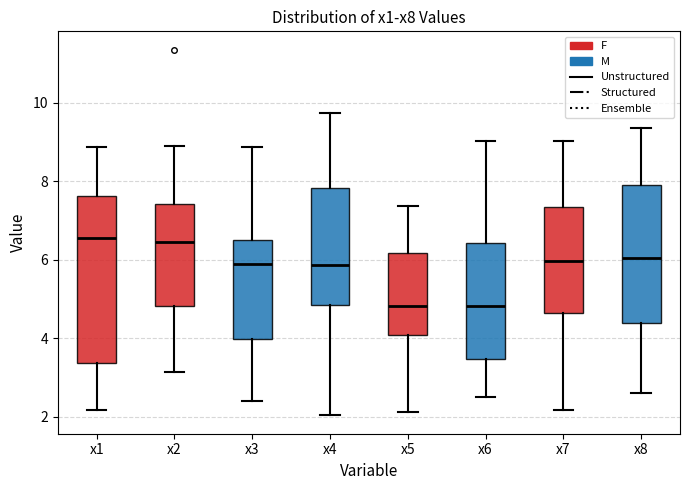

Reading left to right, read every box against the y-axis: the position of its median line, the range the box covers, and the ends of its whiskers. The values are not printed on the chart, so give them approximately, as read against the axis.

x1: median 6.6, box 3.4 to 7.6, whiskers 2.2 to 8.8
x2: median 6.4, box 4.8 to 7.4, whiskers 3.2 to 8.8
x3: median 5.8, box 4.0 to 6.6, whiskers 2.4 to 8.8
x4: median 5.8, box 4.8 to 7.8, whiskers 2.0 to 9.8
x5: median 4.8, box 4.0 to 6.2, whiskers 2.2 to 7.4
x6: median 4.8, box 3.4 to 6.4, whiskers 2.6 to 9.0
x7: median 6.0, box 4.6 to 7.4, whiskers 2.2 to 9.0
x8: median 6.0, box 4.4 to 8.0, whiskers 2.6 to 9.4